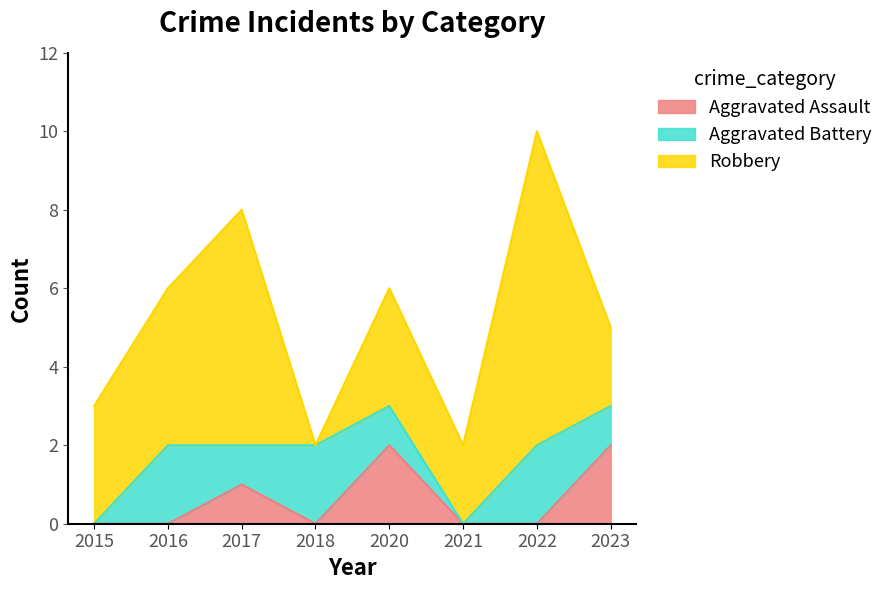

How many data points in Robbery are above 3?

3